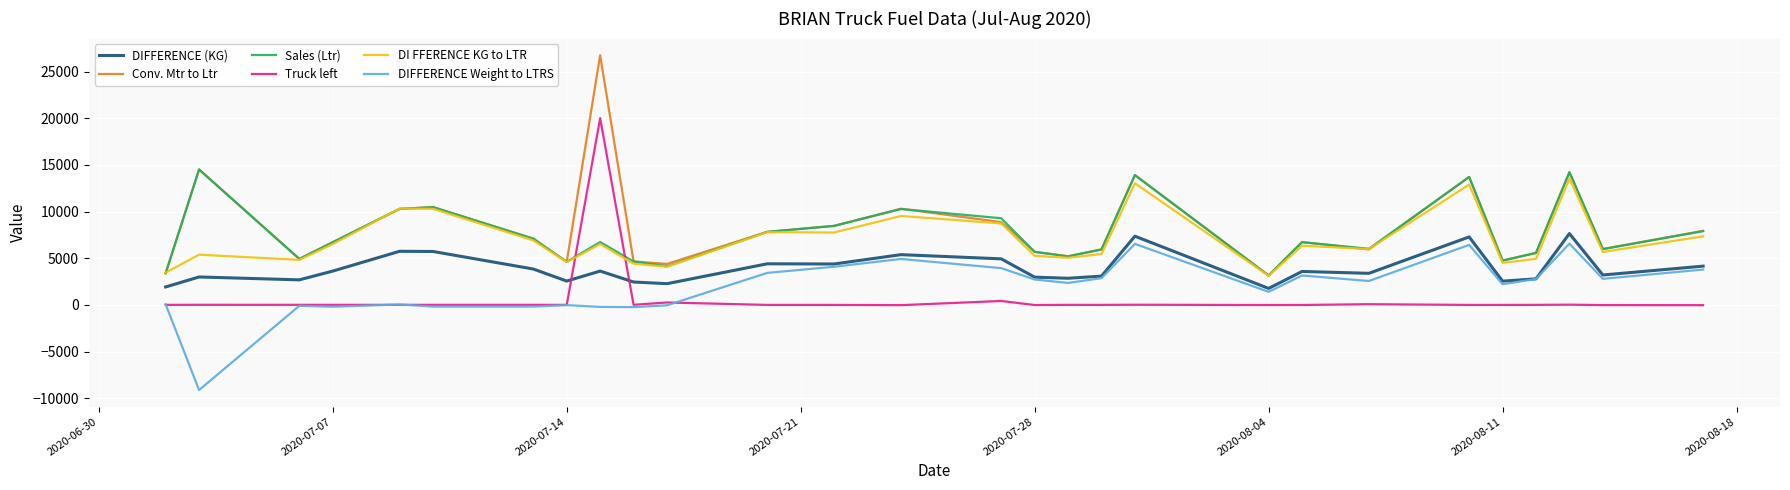

Which series has the largest range (max minus min)?

Conv. Mtr to Ltr